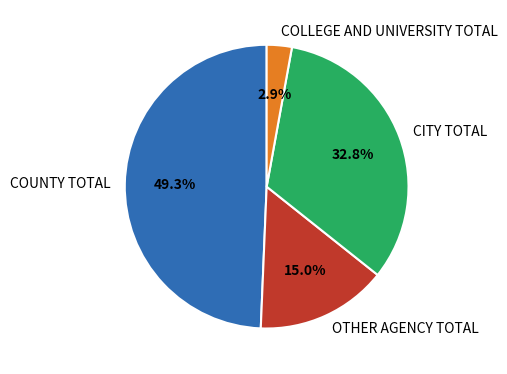

Is CITY TOTAL the majority of the pie?

No